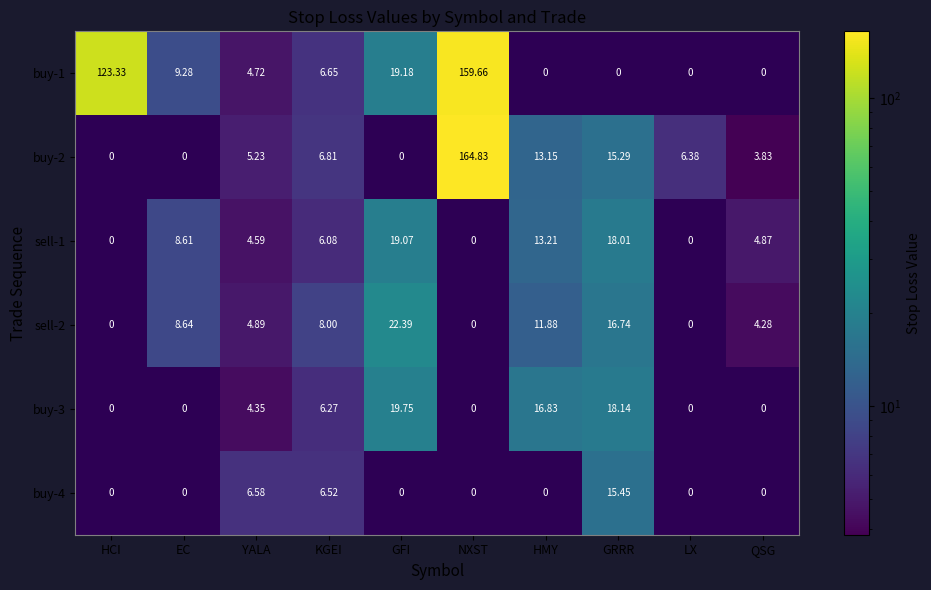

Where is buy-3 nearest to the value 9?

KGEI